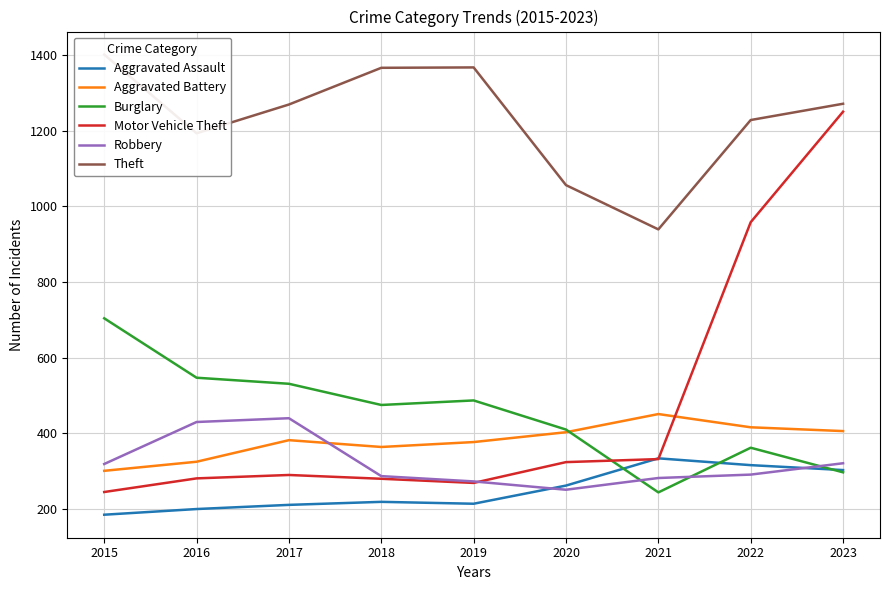

Which category has the highest value across all series?

2015